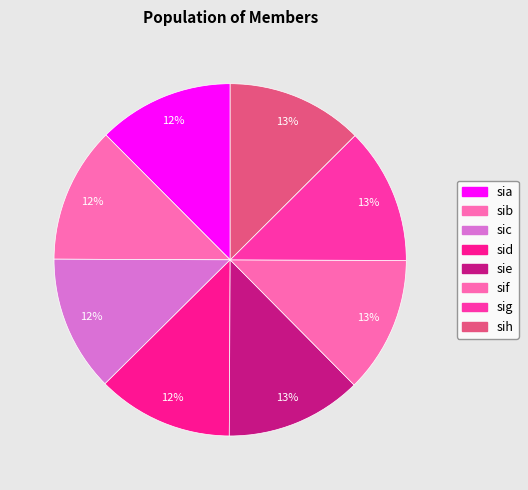

Count the number of slices in the pie.

8